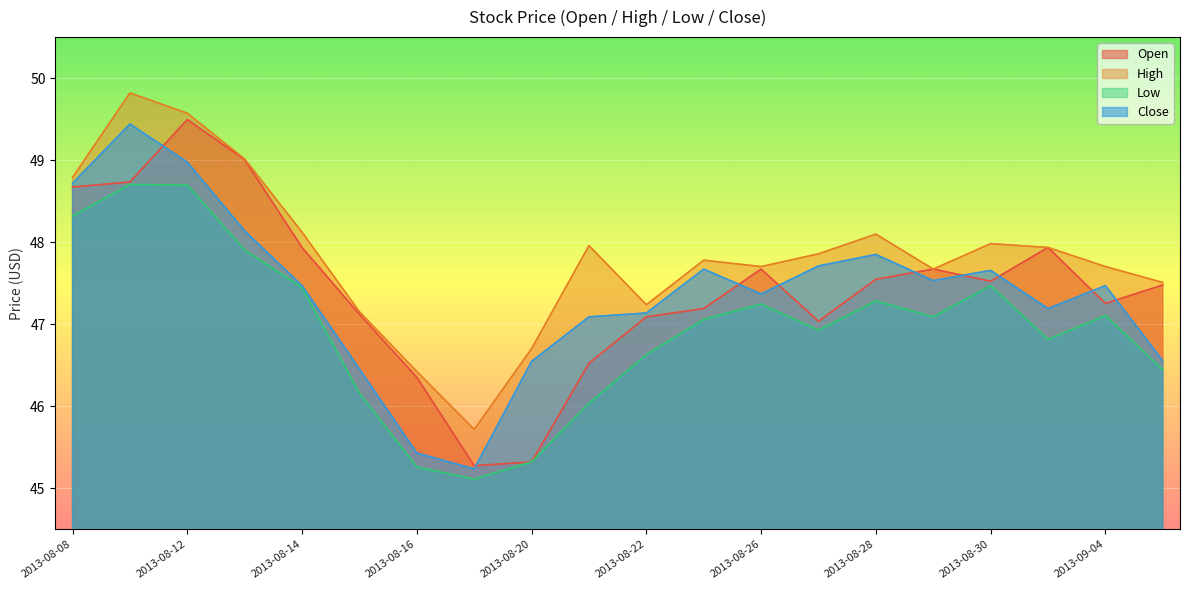

At which category does low reach its first local valley?

2013-08-19